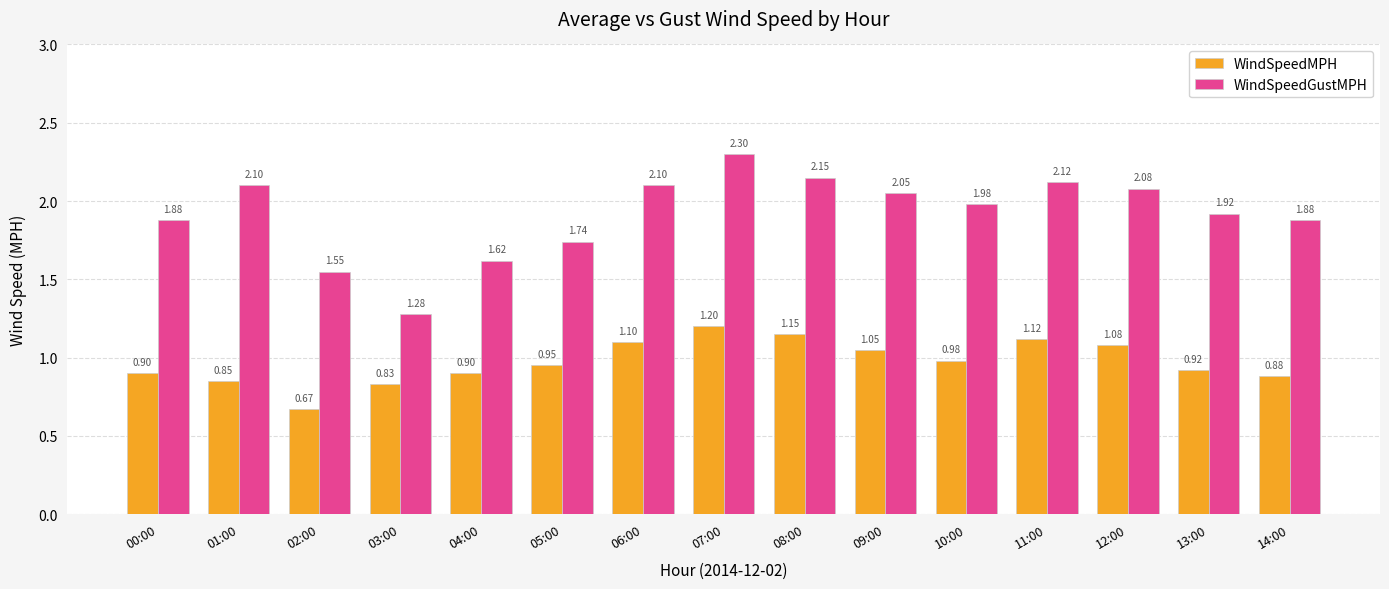

What is the sum of all WindSpeedGustMPH values?

28.8